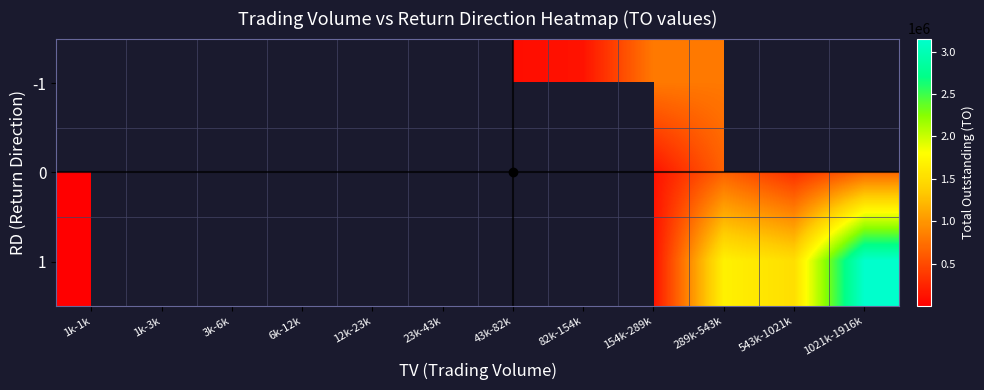

At which label does 1 reach its minimum?

1k-1k